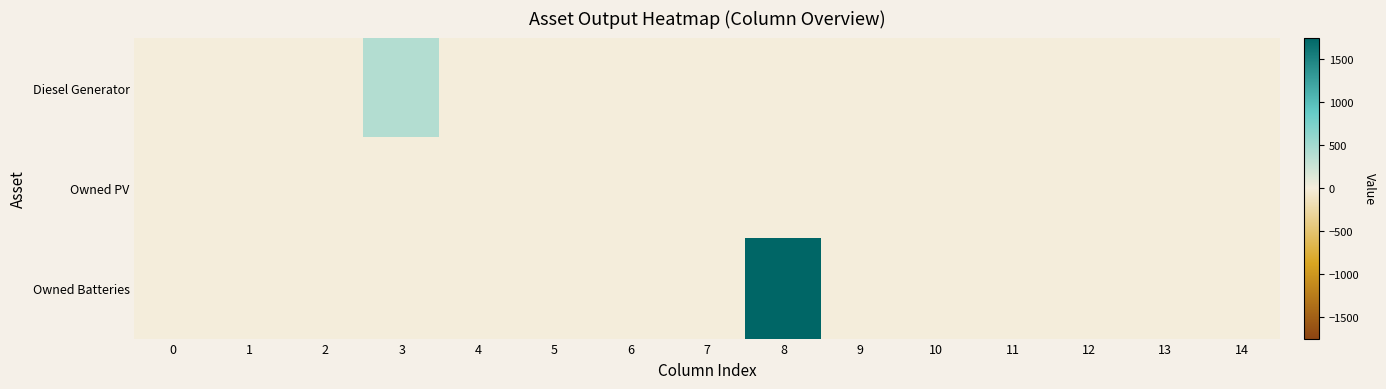

Which label corresponds to the largest value in the chart?

8